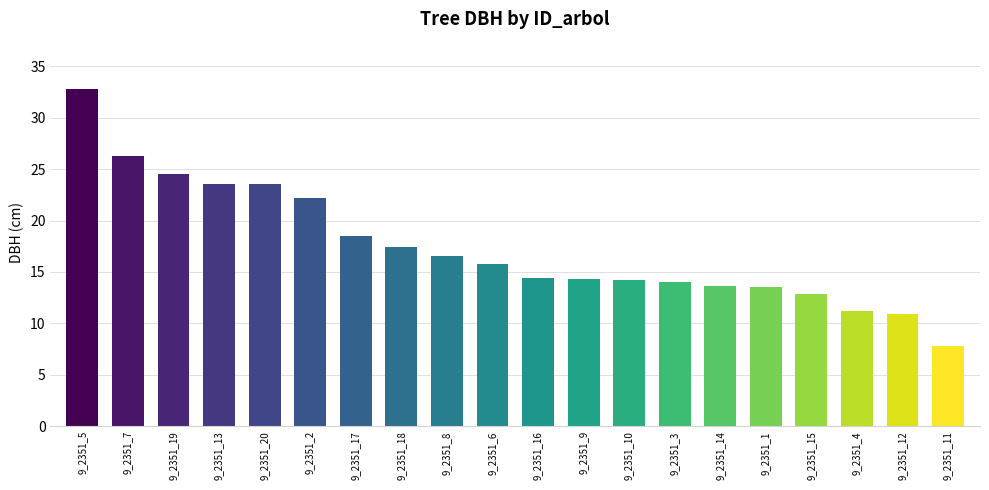

At which label does the data first exceed 15?

9_2351_5